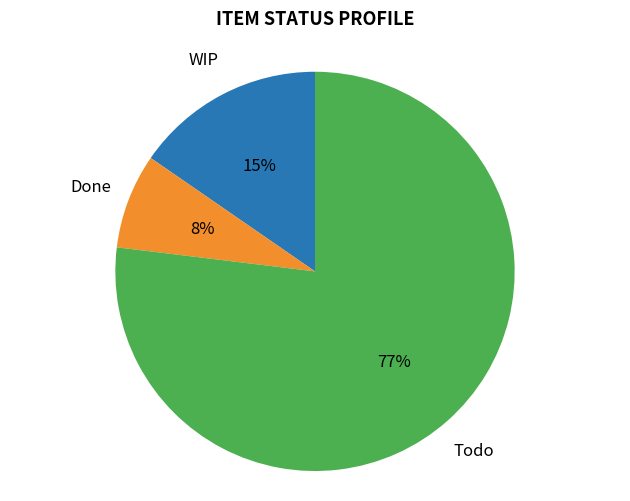

To the nearest percent, what is the difference between the largest and smallest slice percentages?

69%